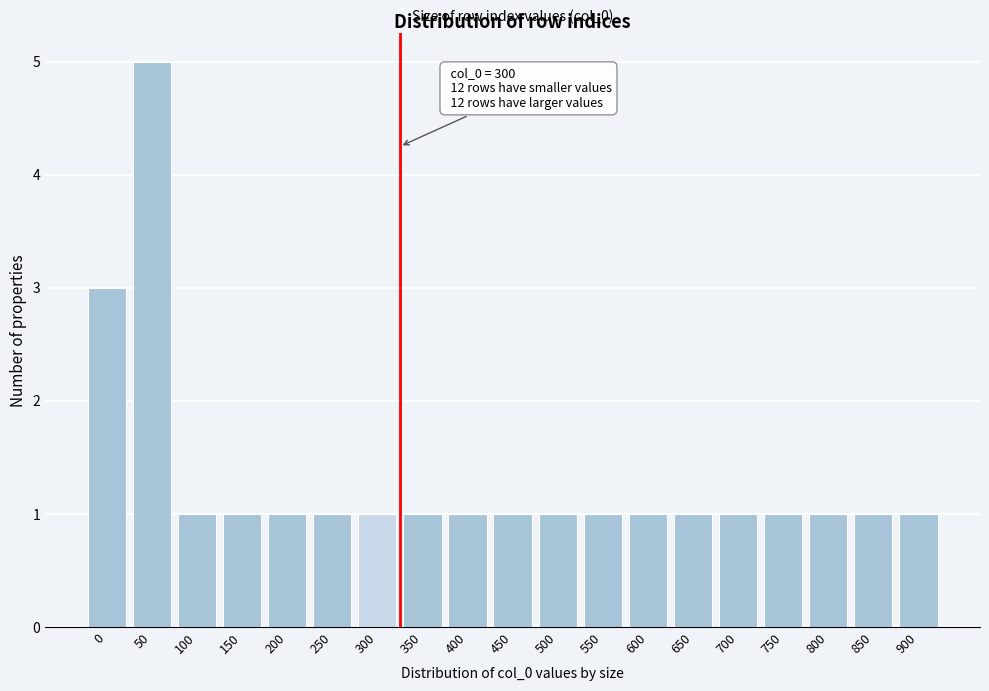

Reading right to left, list all the values displayed in this chart.

900=1	850=1	800=1	750=1	700=1	650=1	600=1	550=1	500=1	450=1	400=1	350=1	300=1	250=1	200=1	150=1	100=1	50=5	0=3